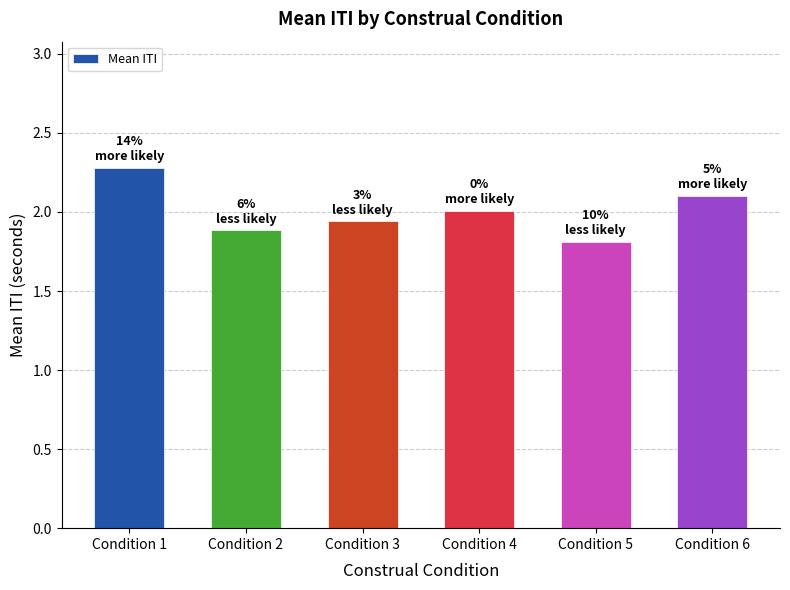

Between Condition 5 and Condition 6, which is larger?

Condition 6